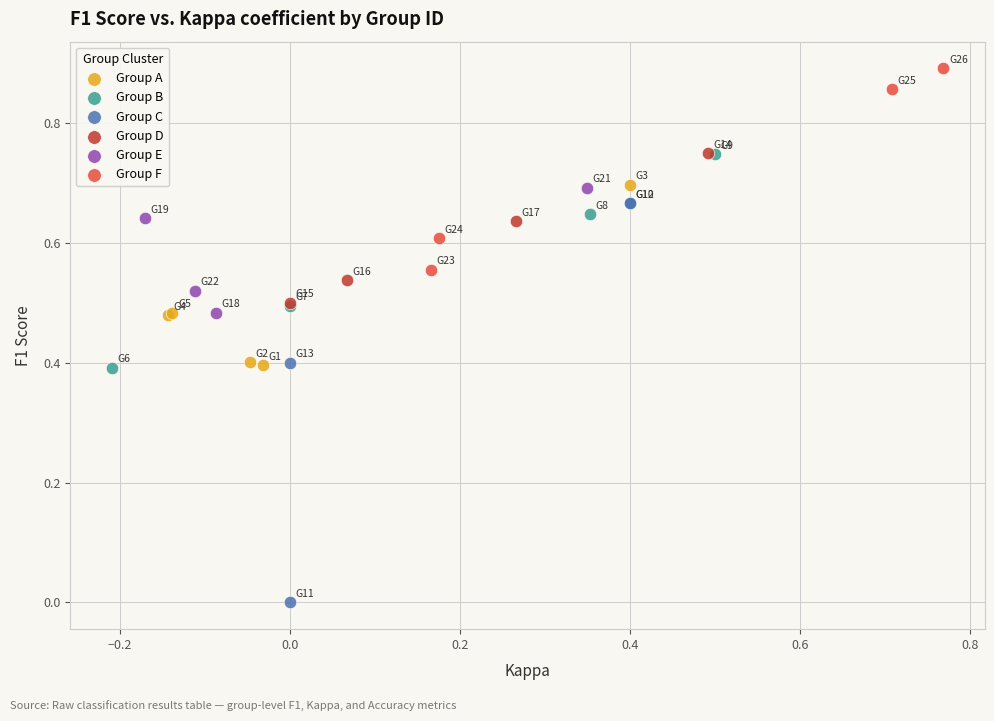

Which series has the widest spread of Y values?

Group C